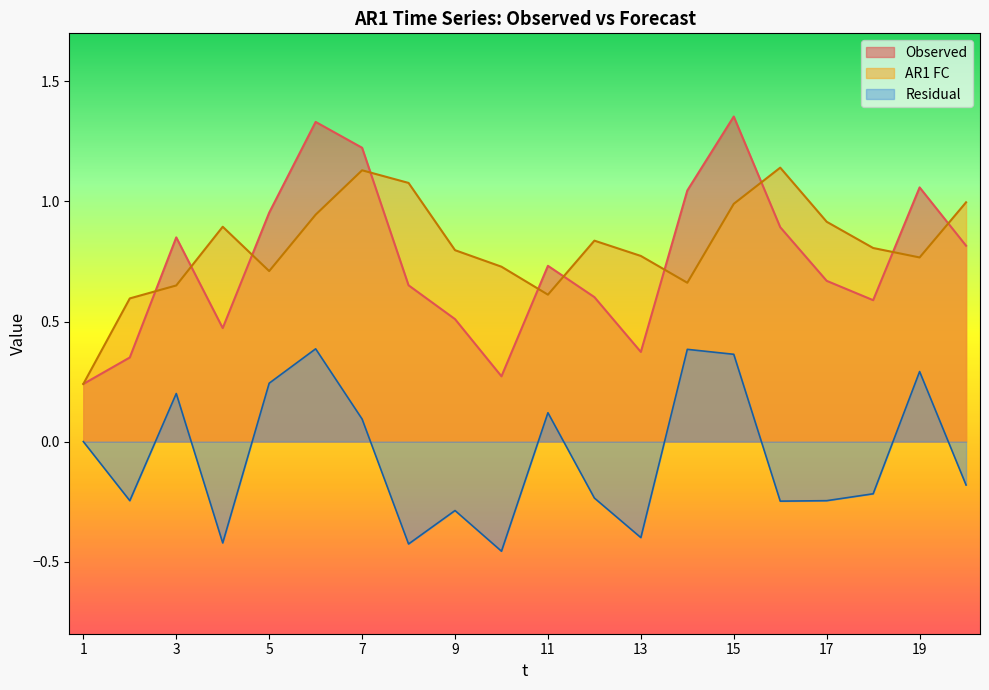

True or false: AR1 FC and Residual cross at least once.

False